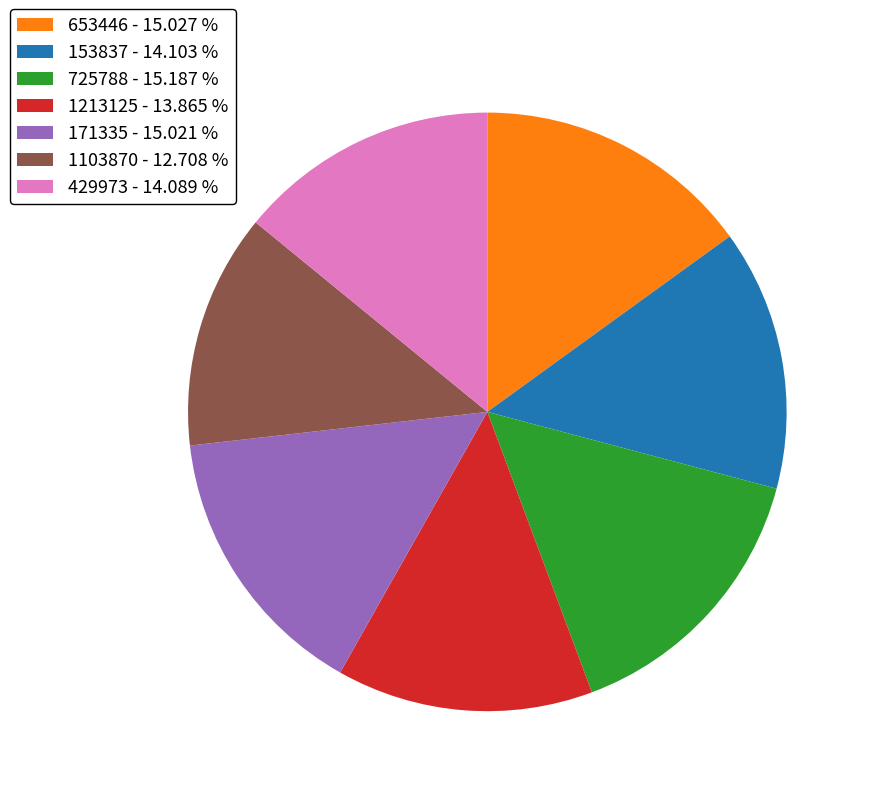

Is there a majority slice in this chart?

No